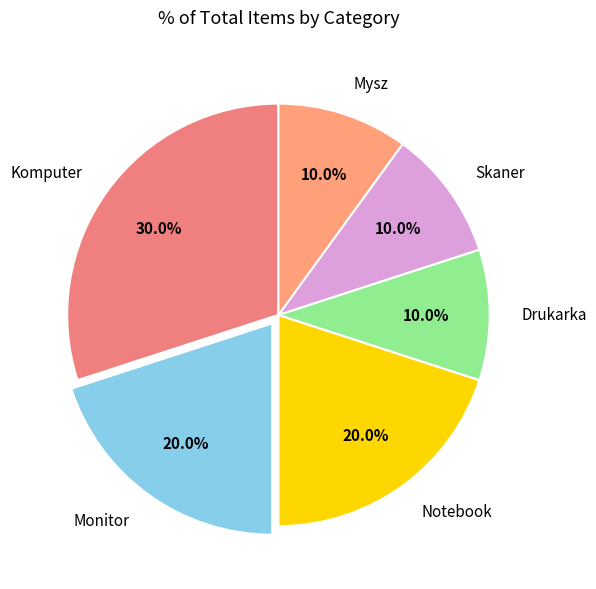

Is there any slice that represents more than half of the pie?

No